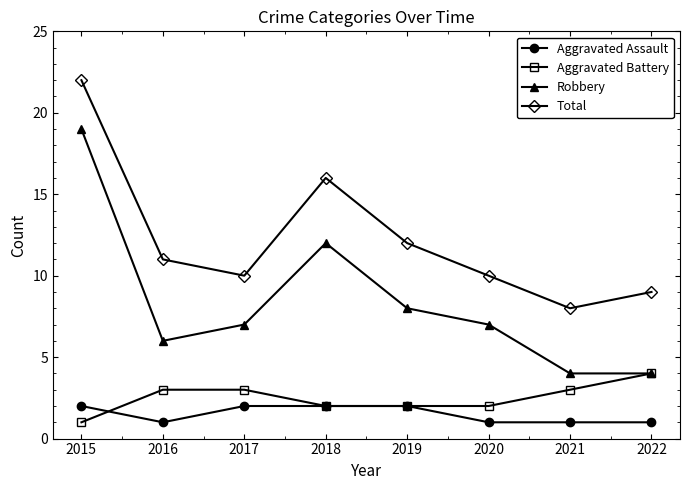

At which category does the chart reach its peak across all series?

2015